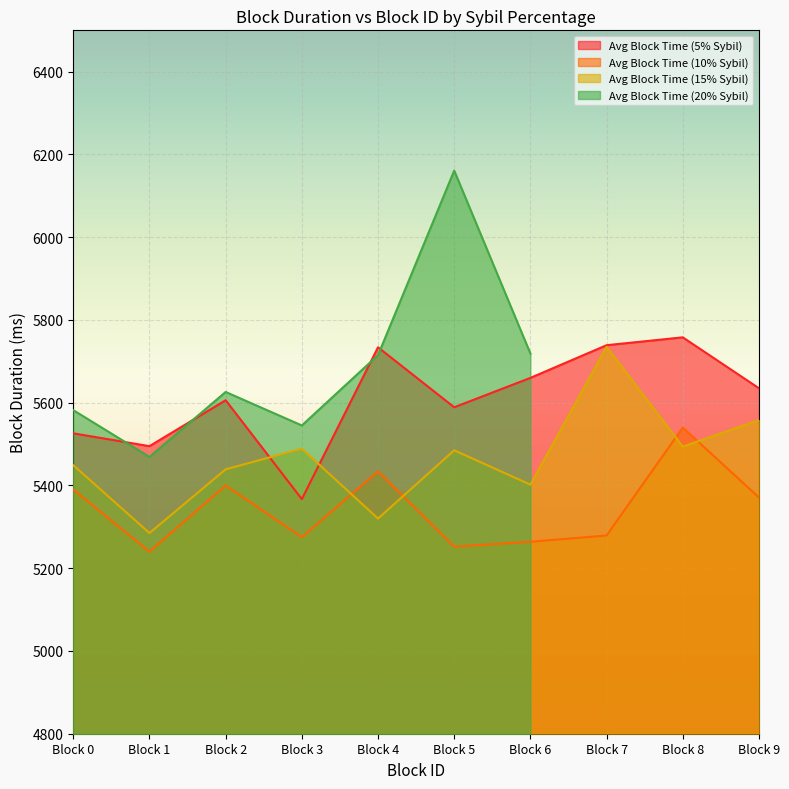

The Avg Block Time (15% Sybil) series shows 9269 at Block 6. True or false?

False